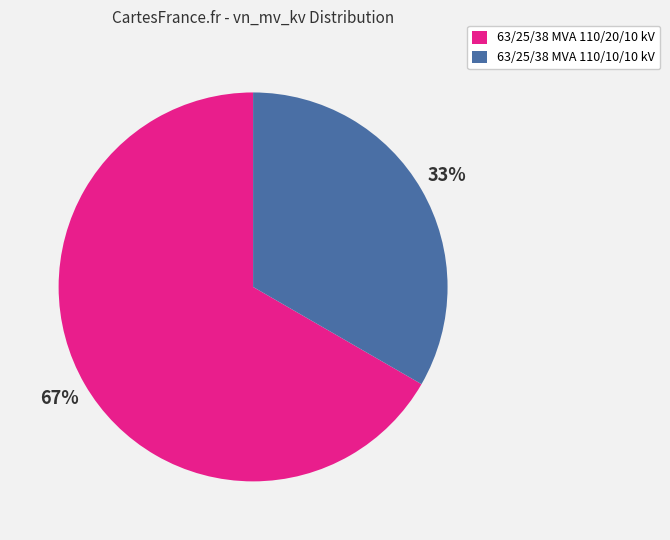

Between 63/25/38 MVA 110/10/10 kV and 63/25/38 MVA 110/20/10 kV, which is larger?

63/25/38 MVA 110/20/10 kV